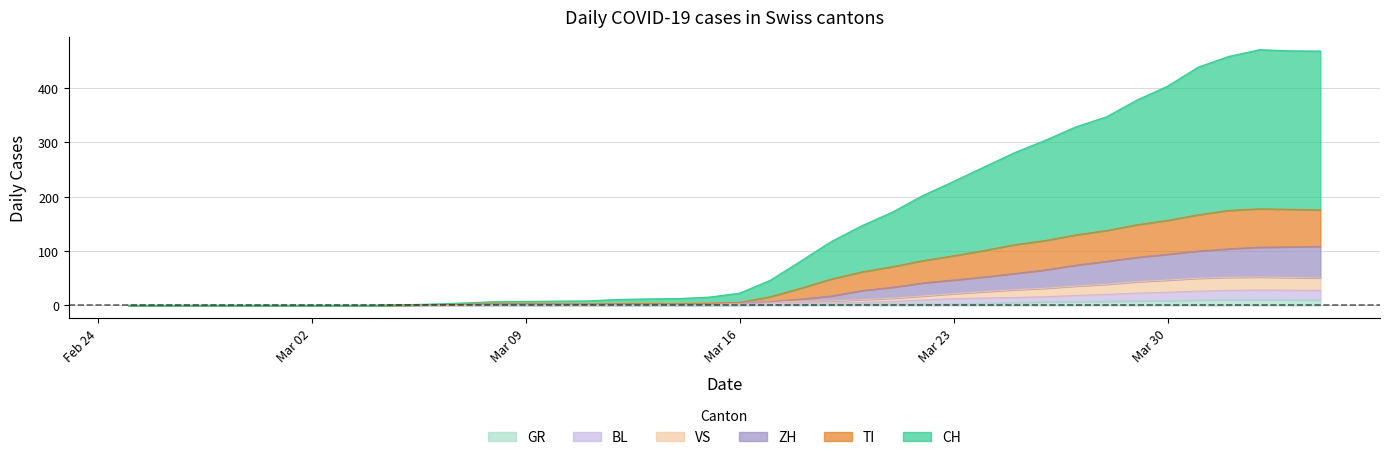

What is the maximum value for GR?

10.7